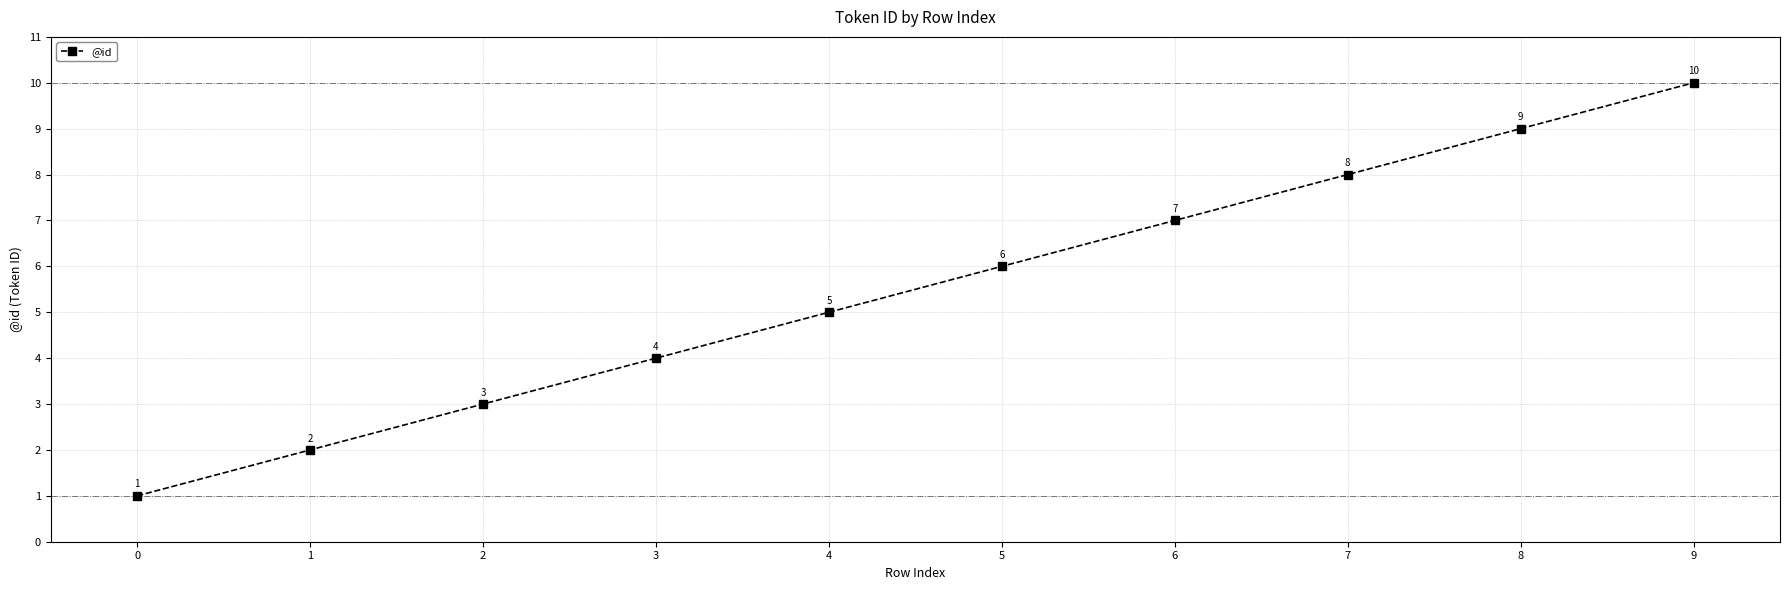

True or false: the data has more than 2 interior local peaks.

False